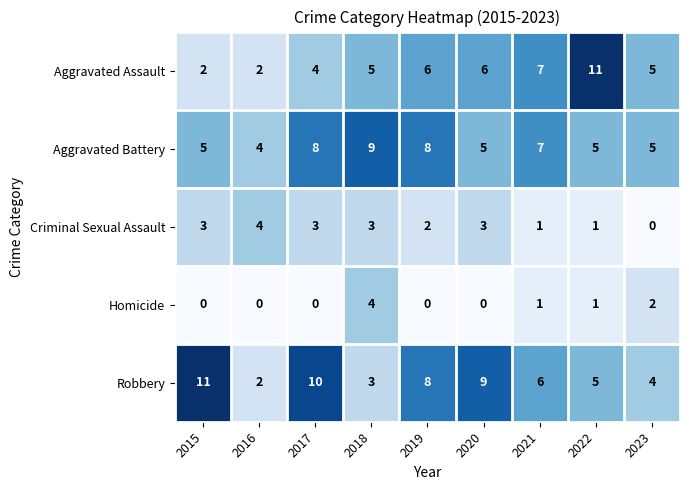

How many series are shown in this chart?

5